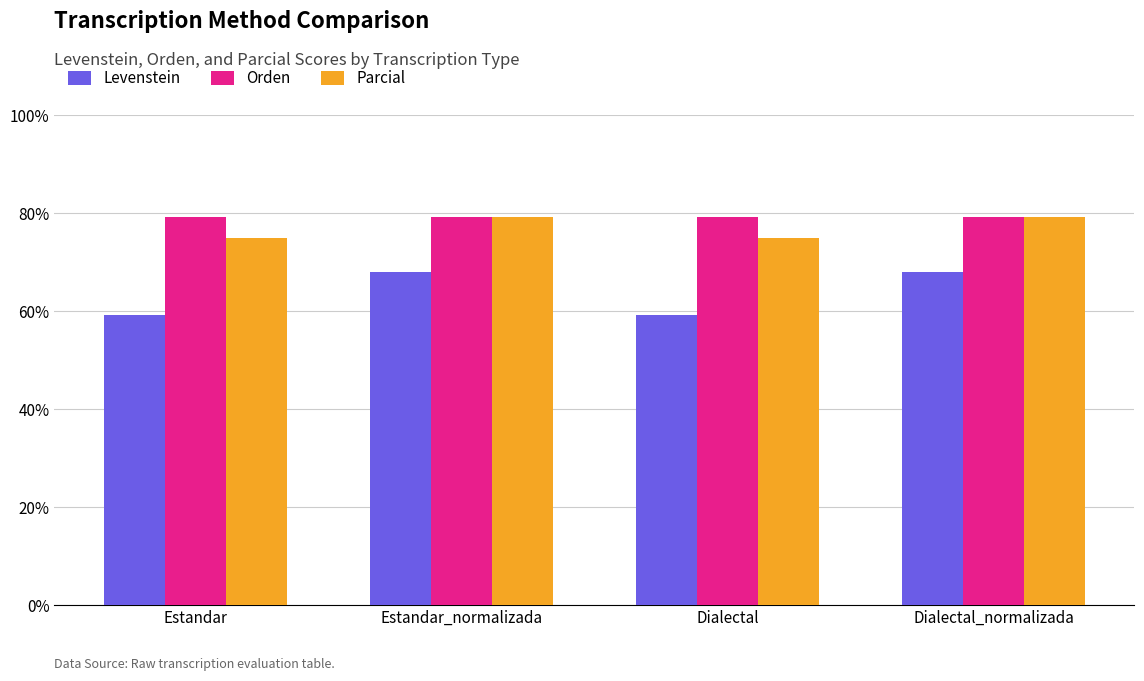

How many categories are shown in the chart?

4